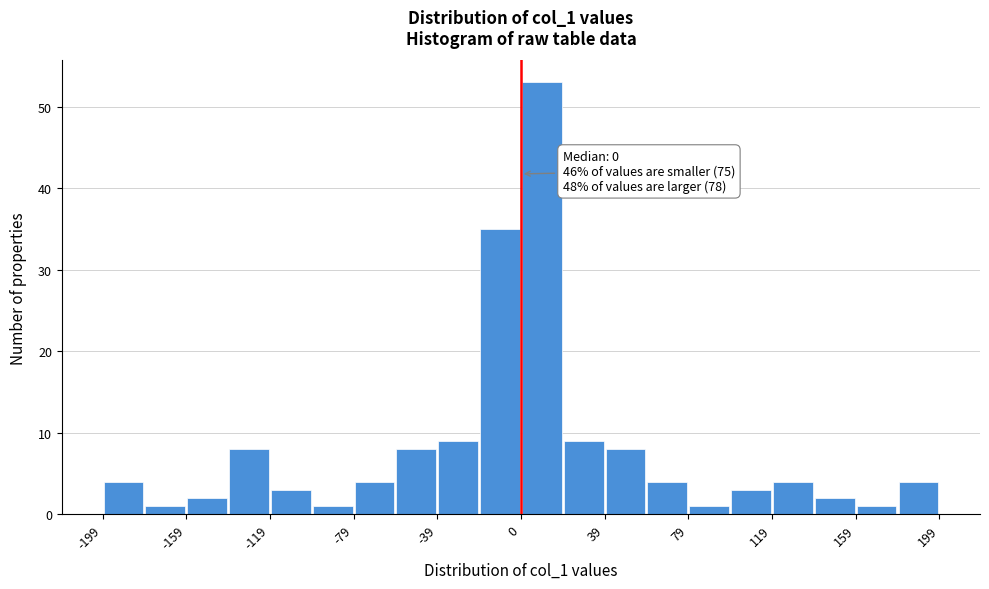

Around what value on the x-axis is the tallest bar? Give the approximate position of its centre, as read against the axis.

10